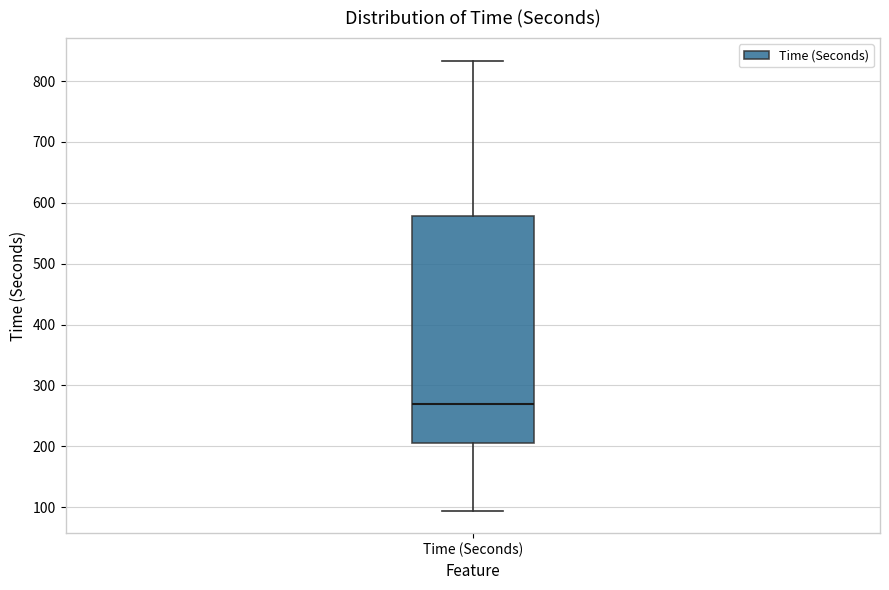

Read this box plot against the y-axis: the position of the median line, the range covered by the box, and the ends of both whiskers. The values are not printed on the chart, so give them approximately, as read against the axis.

median 270, box 200 to 580, whiskers 90 to 830